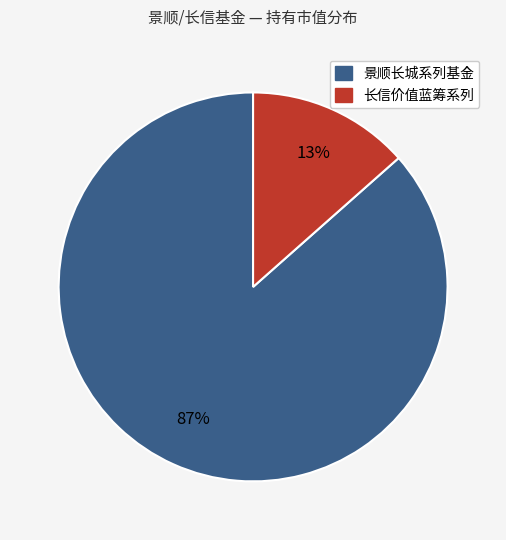

To the nearest percent, what is the average slice percentage?

50%